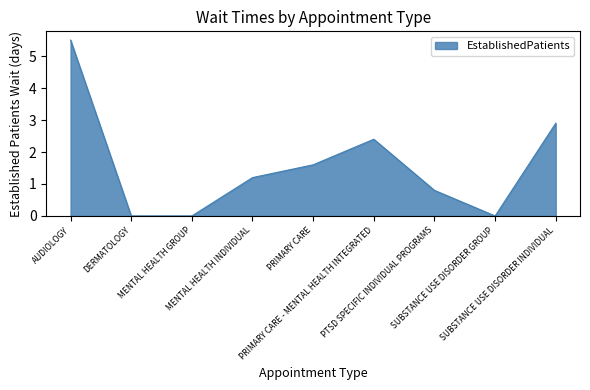

At which category does the data reach its first local peak?

PRIMARY CARE - MENTAL HEALTH INTEGRATED